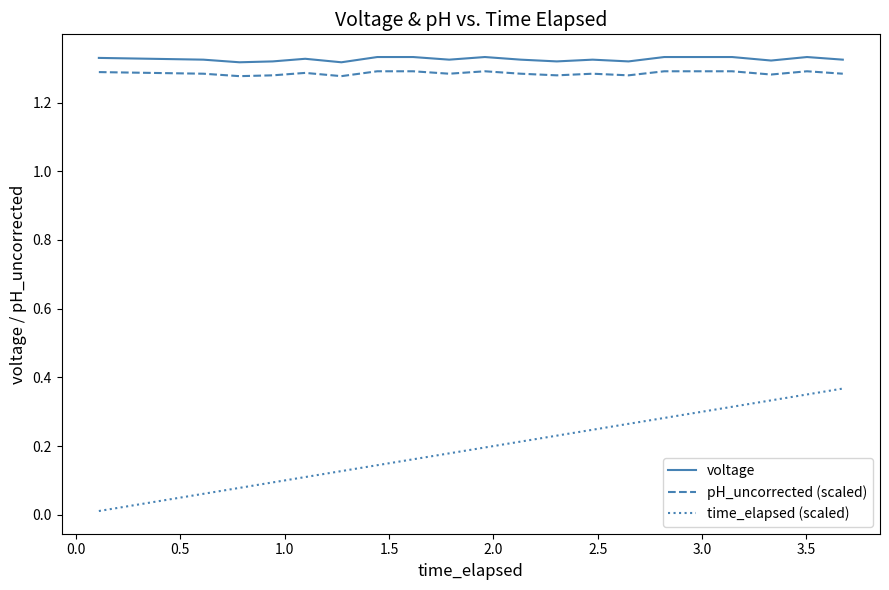

Which series has the widest spread of values?

time_elapsed (scaled)